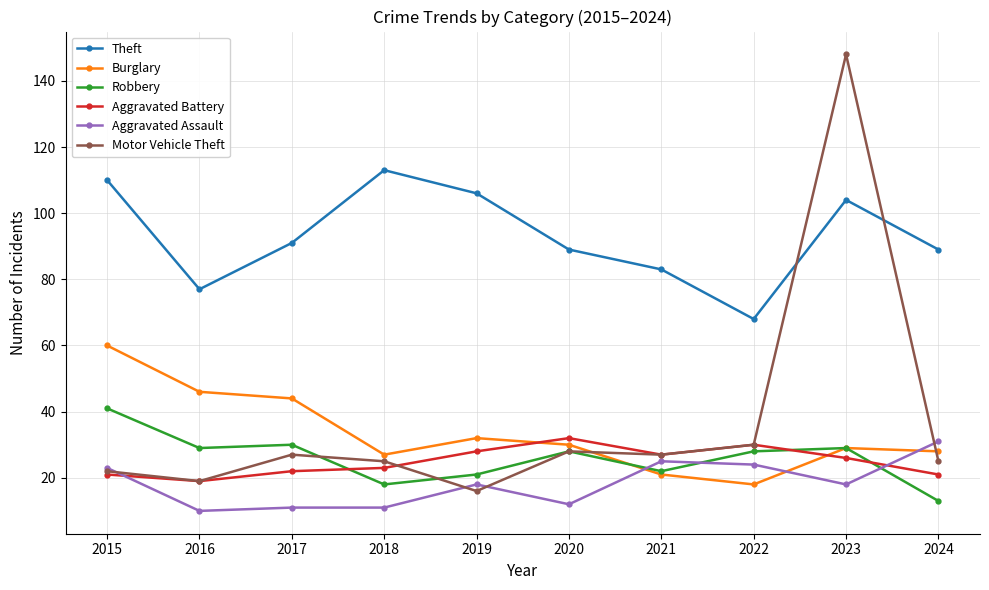

How many lines are shown in the chart?

6